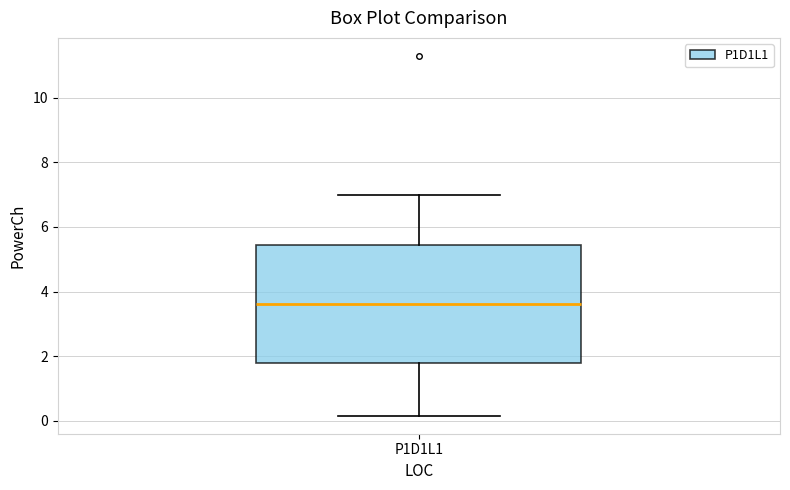

Transcribe this box plot: give where the median line is, the range the box spans, and where the two whiskers end, as read against the y-axis. The values are not printed on the chart, so give them approximately, as read against the axis.

median 3.6, box 1.8 to 5.4, whiskers 0.2 to 7.0